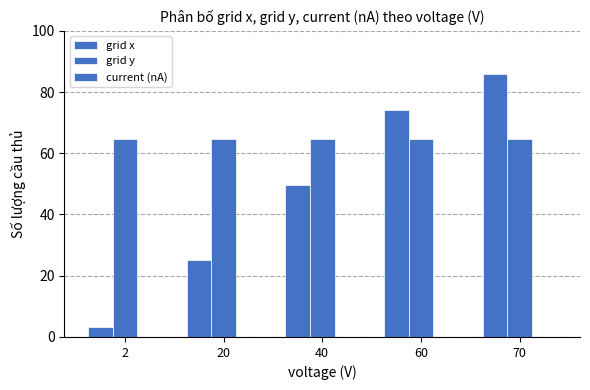

List the series in order of their overall mean, highest first.

grid y, grid x, current (nA)